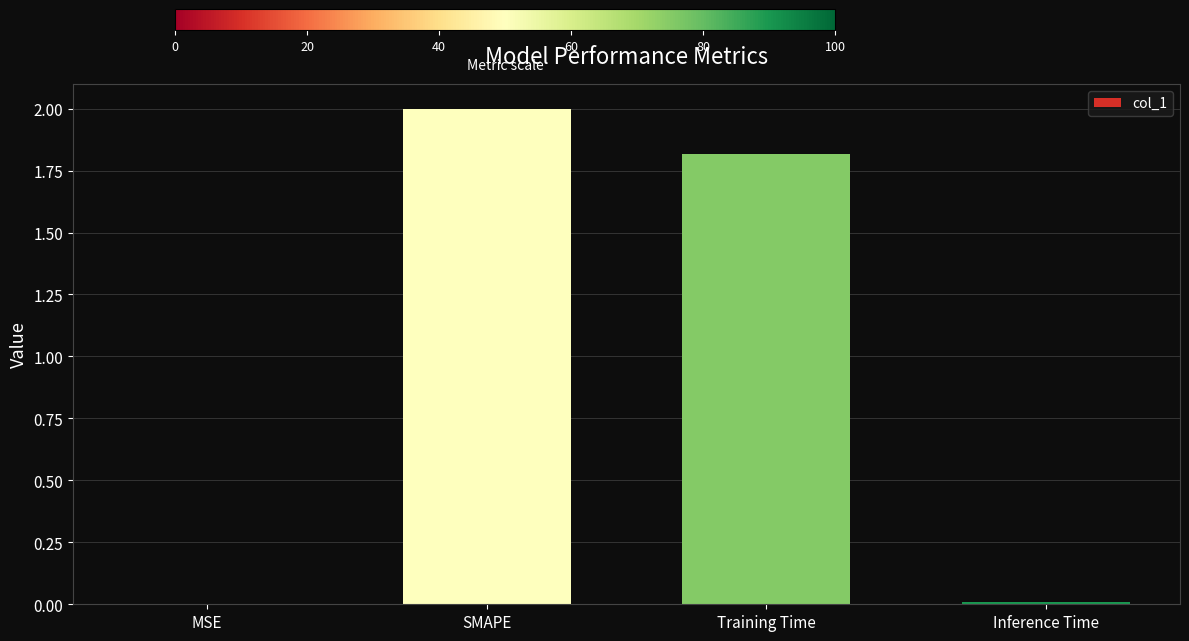

What is the sum of the values at Training Time and SMAPE?

3.8